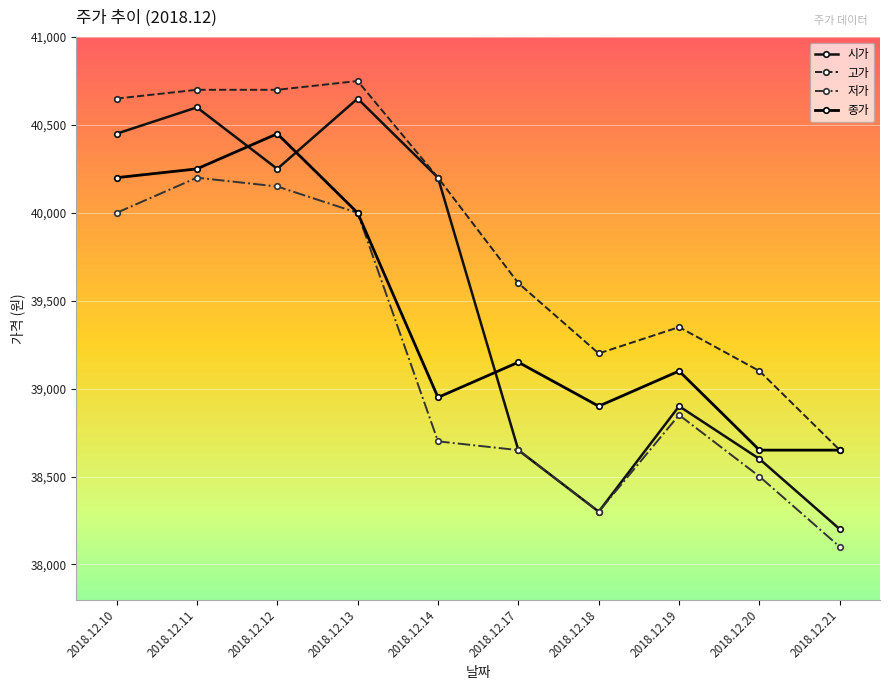

Reading left to right, what are all the values shown in this chart?

시가: 2018.12.10=40450	2018.12.11=40600	2018.12.12=40250	2018.12.13=40650	2018.12.14=40200	2018.12.17=38650	2018.12.18=38300	2018.12.19=38900	2018.12.20=38600	2018.12.21=38200
고가: 2018.12.10=40650	2018.12.11=40700	2018.12.12=40700	2018.12.13=40750	2018.12.14=40200	2018.12.17=39600	2018.12.18=39200	2018.12.19=39350	2018.12.20=39100	2018.12.21=38650
저가: 2018.12.10=40000	2018.12.11=40200	2018.12.12=40150	2018.12.13=40000	2018.12.14=38700	2018.12.17=38650	2018.12.18=38300	2018.12.19=38850	2018.12.20=38500	2018.12.21=38100
종가: 2018.12.10=40200	2018.12.11=40250	2018.12.12=40450	2018.12.13=40000	2018.12.14=38950	2018.12.17=39150	2018.12.18=38900	2018.12.19=39100	2018.12.20=38650	2018.12.21=38650